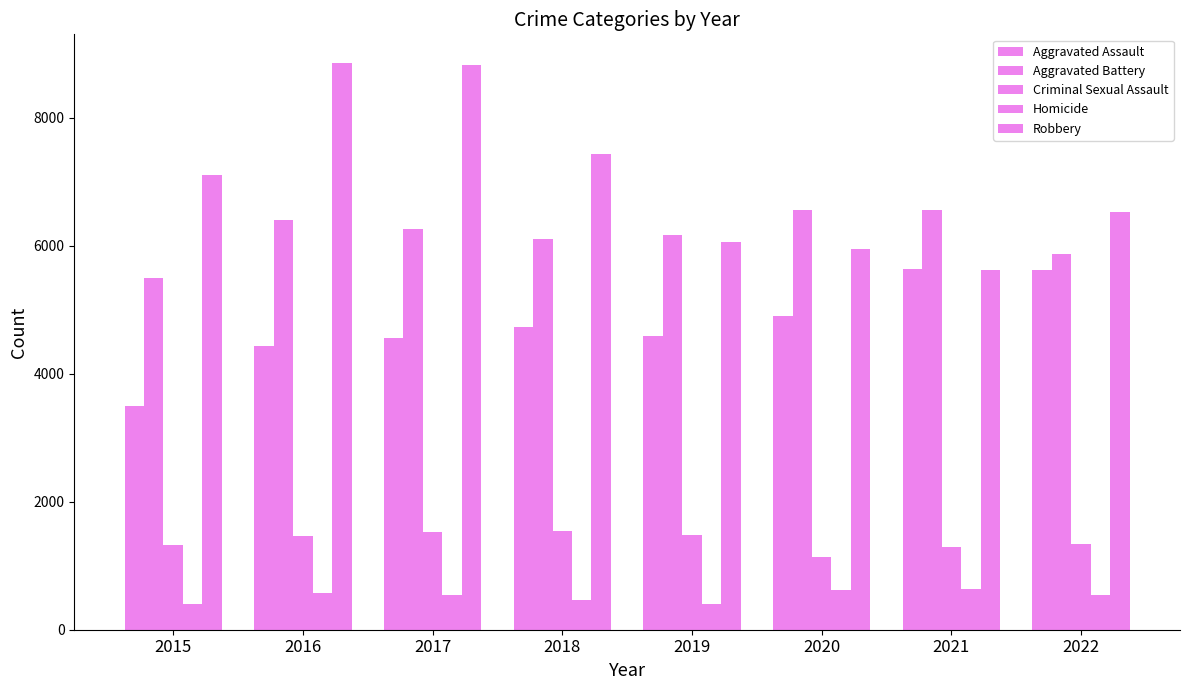

At which category does the chart reach its peak across all series?

2016